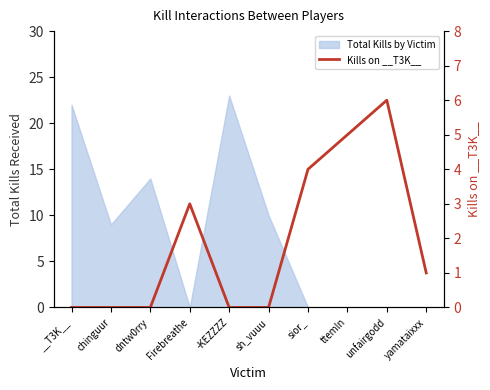

True or false: the data shows -3 at __T3K__.

False